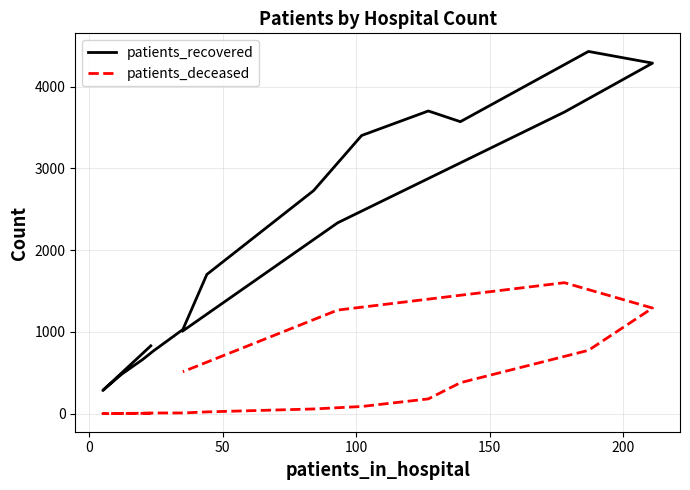

Count the number of data series in this chart.

2